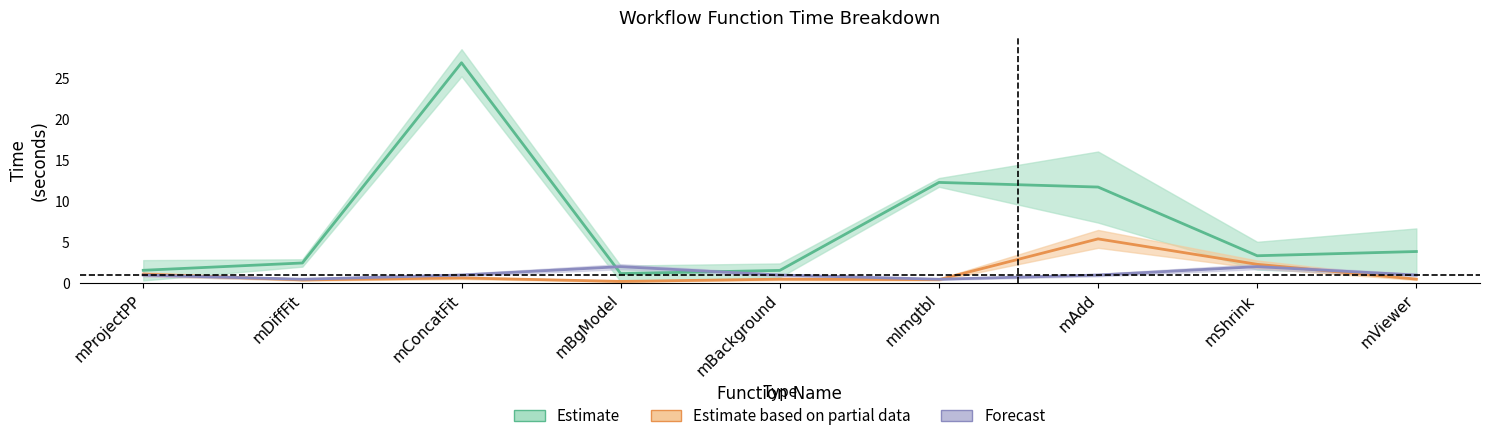

What is the label of the 5th point from the left?

mBackground